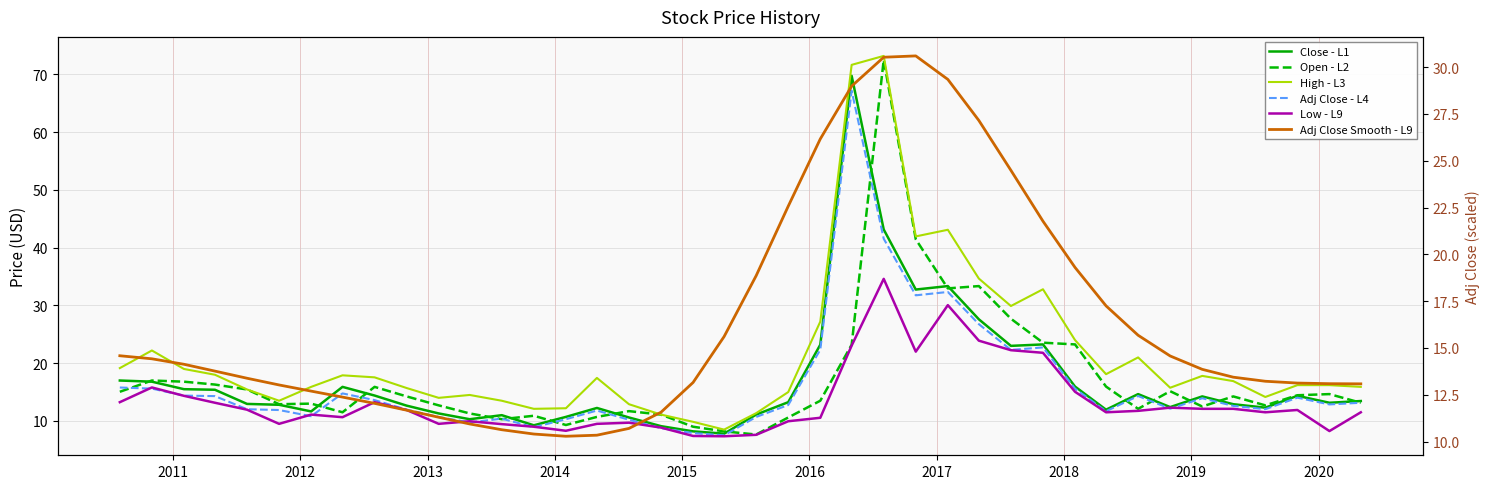

What is the difference between the highest and lowest values at 2019?

4.0